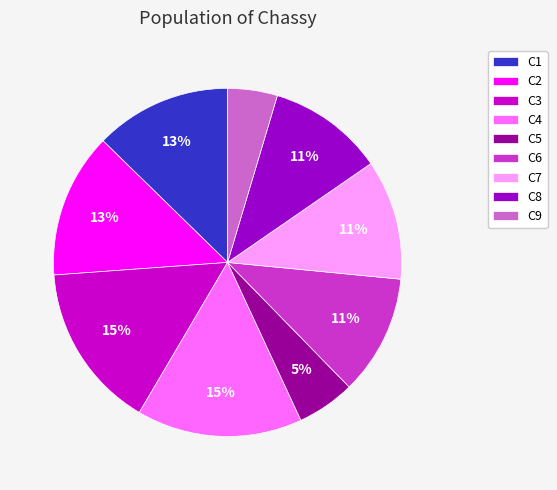

Does C7 account for over 50% of the chart?

No